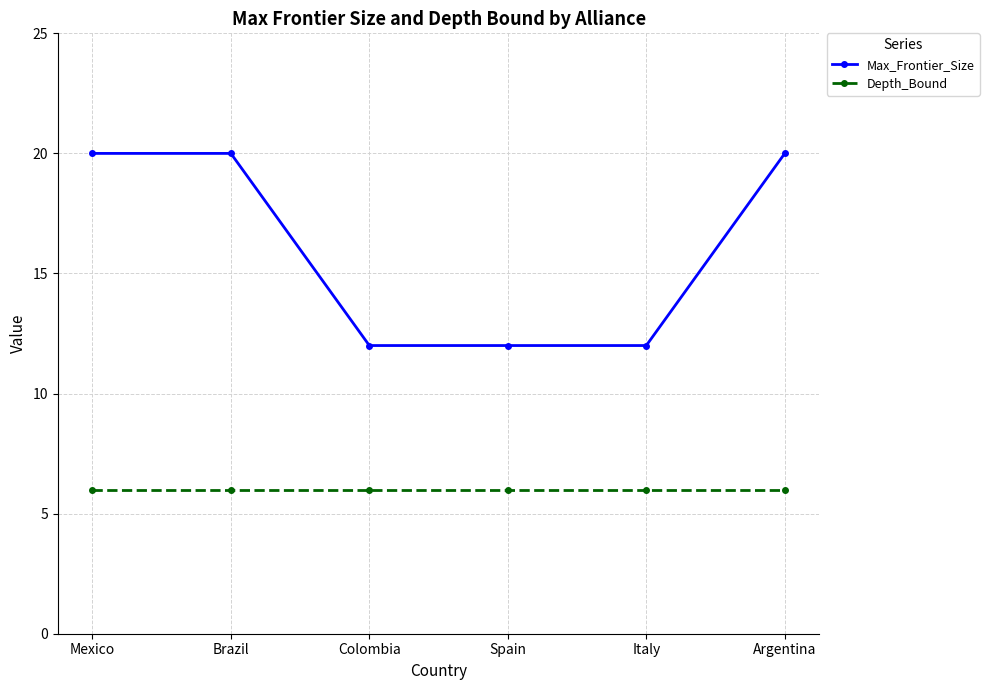

Count the Max_Frontier_Size values in the range 12 to 20.

6